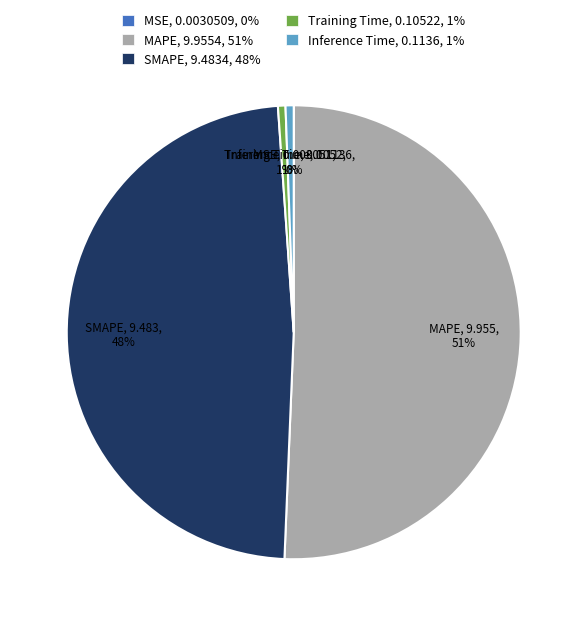

Is the sum of Inference Time and MAPE greater than half?

Yes